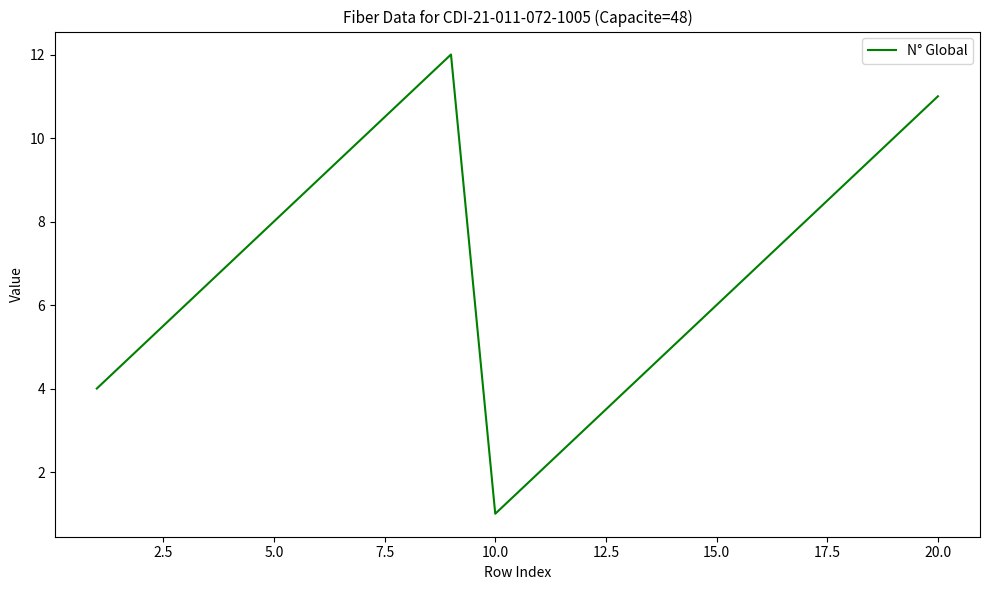

What is the maximum value shown in the chart?

12